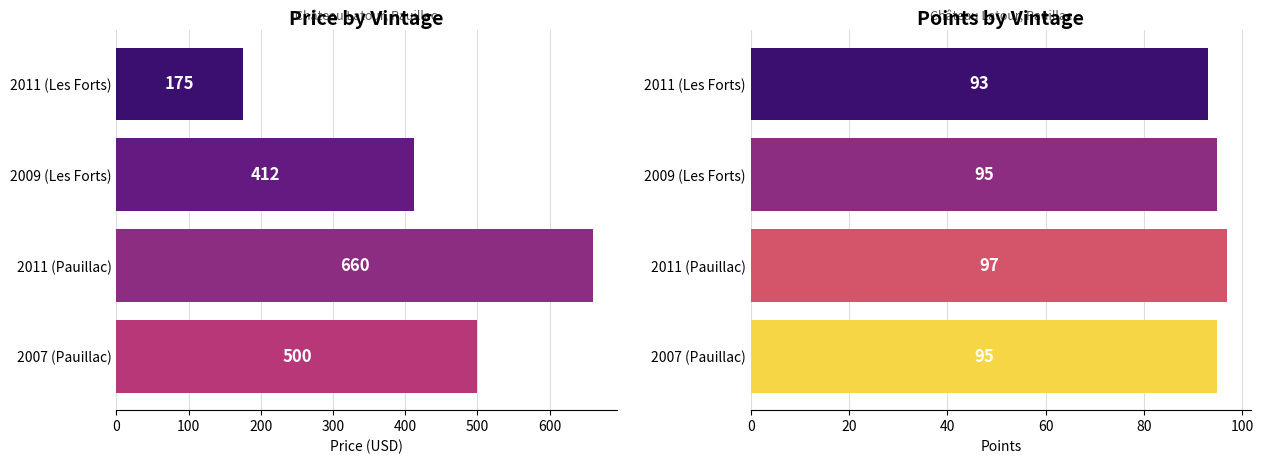

Reading left to right, what are all the values shown in this chart?

Price by Vintage: 175	412	660	500
Points by Vintage: 93	95	97	95